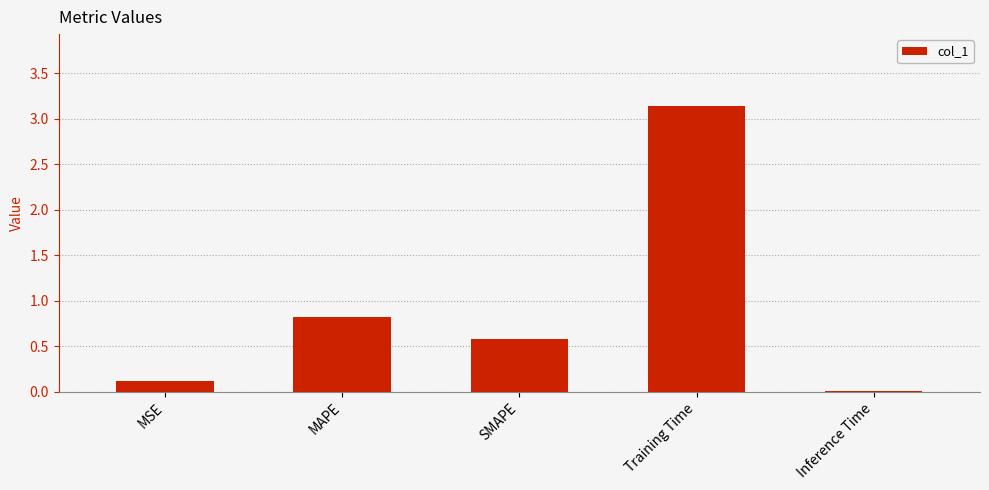

What is the sum of the values at MSE and SMAPE?

0.7